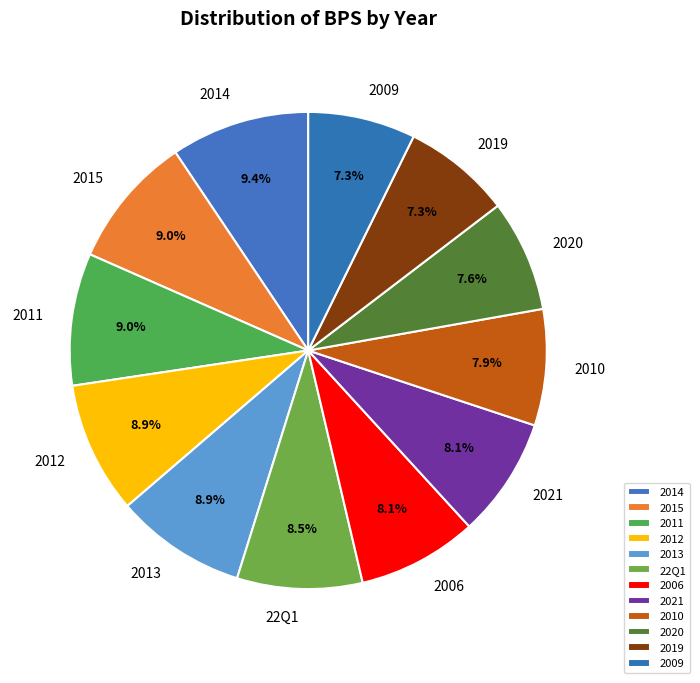

Is the sum of 2019 and 2011 greater than half?

No